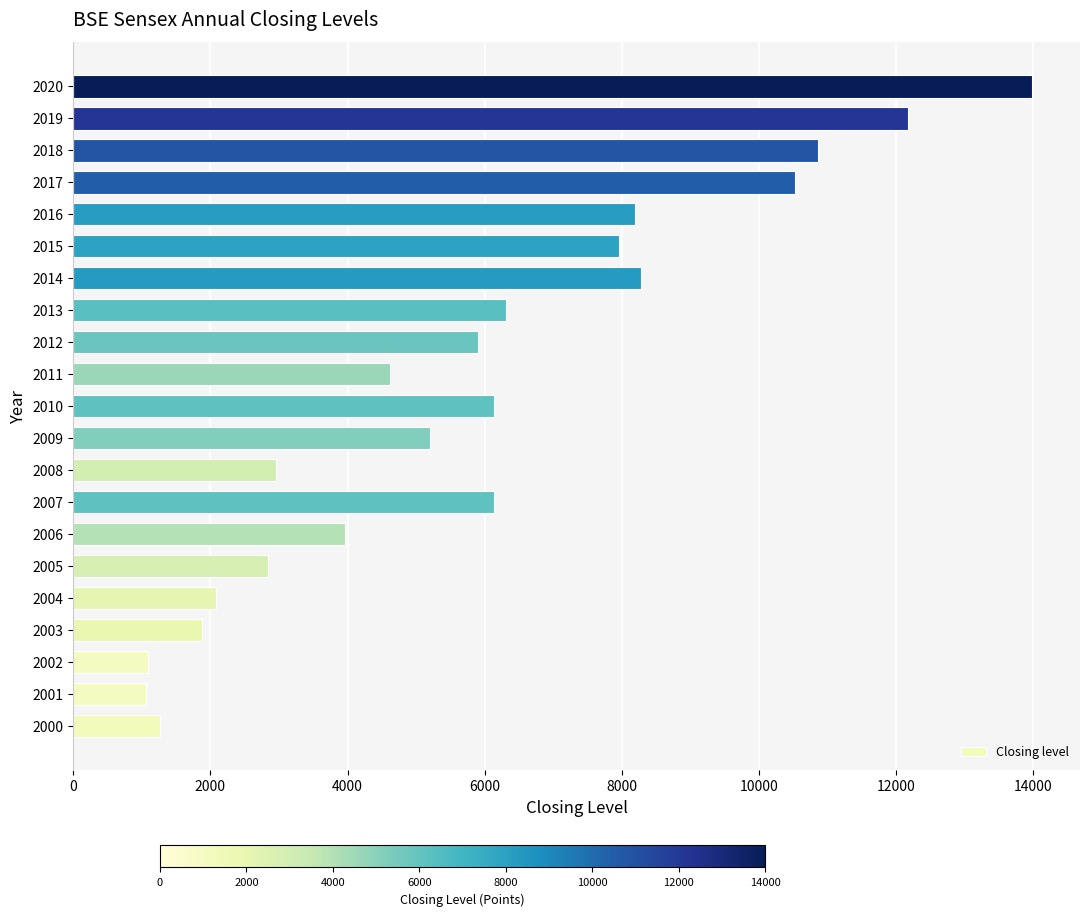

How many bars are there in total?

21